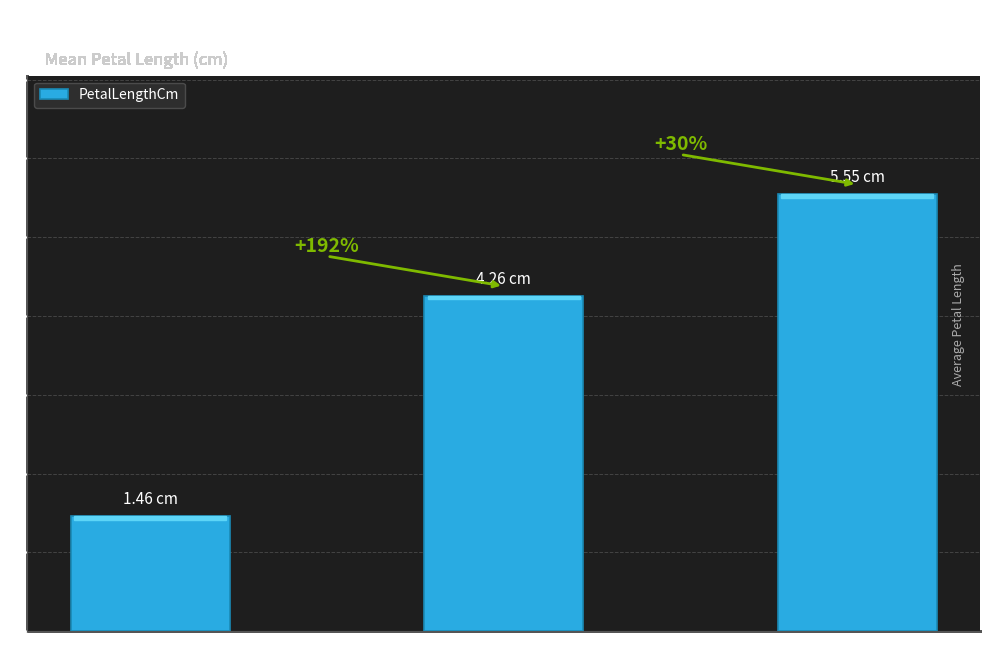

True or false: the data shows 2.3 at Iris-virginica.

False